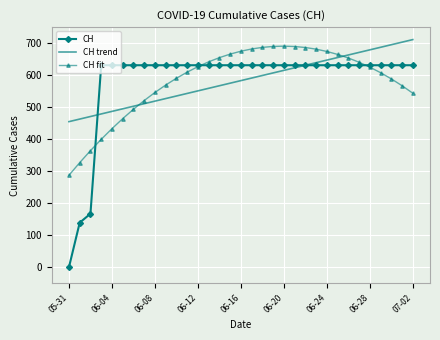

Which series has the largest range (max minus min)?

CH